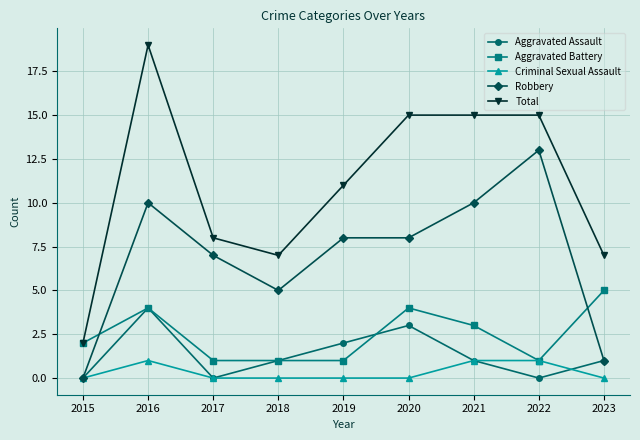

At which category is the sum across all series the highest?

2016